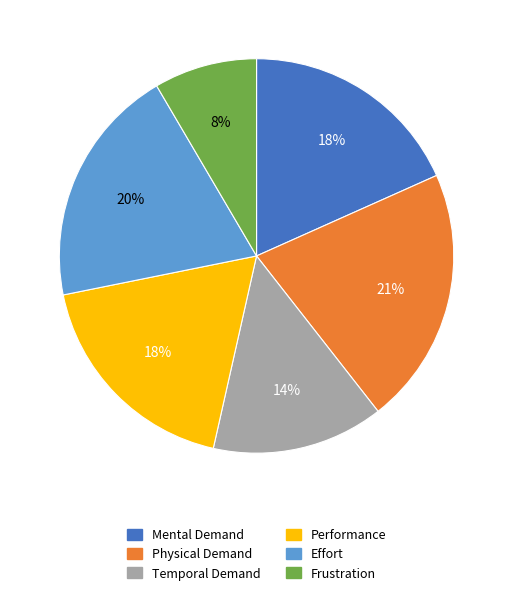

To the nearest percent, what portion does Performance represent?

18%